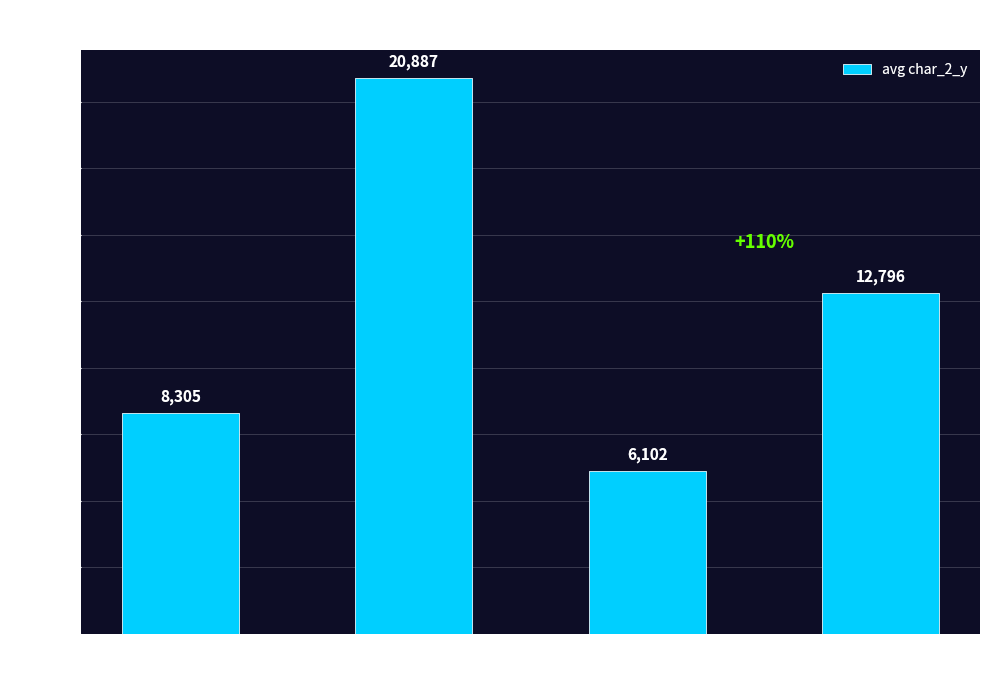

What is the value of the 1st bar from the left?

8304.7